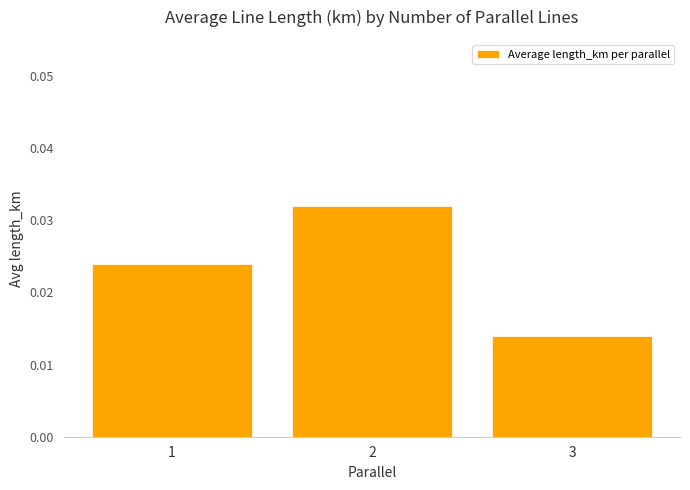

How many bars are there in total?

3